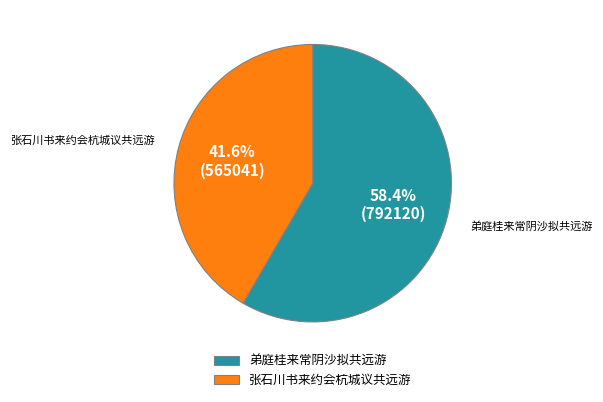

How many slices are in this pie chart?

2